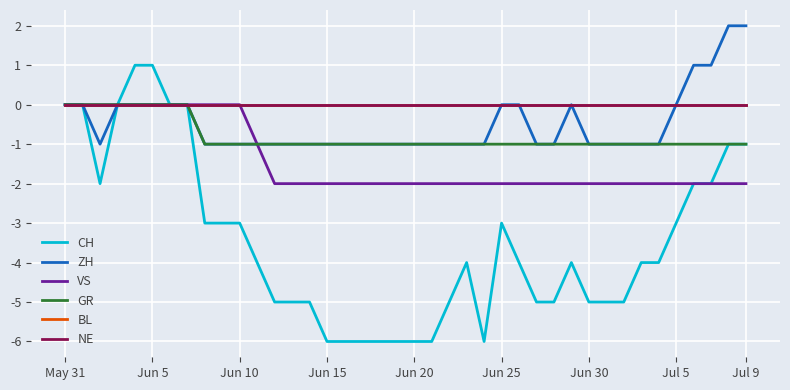

Which category has the lowest value in the VS series?

12